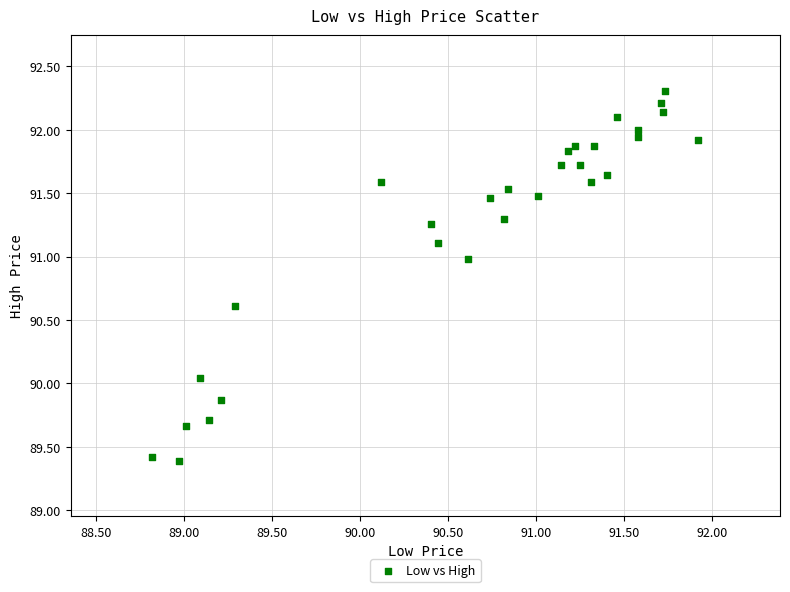

What is the range of X values (max minus min)?

3.1